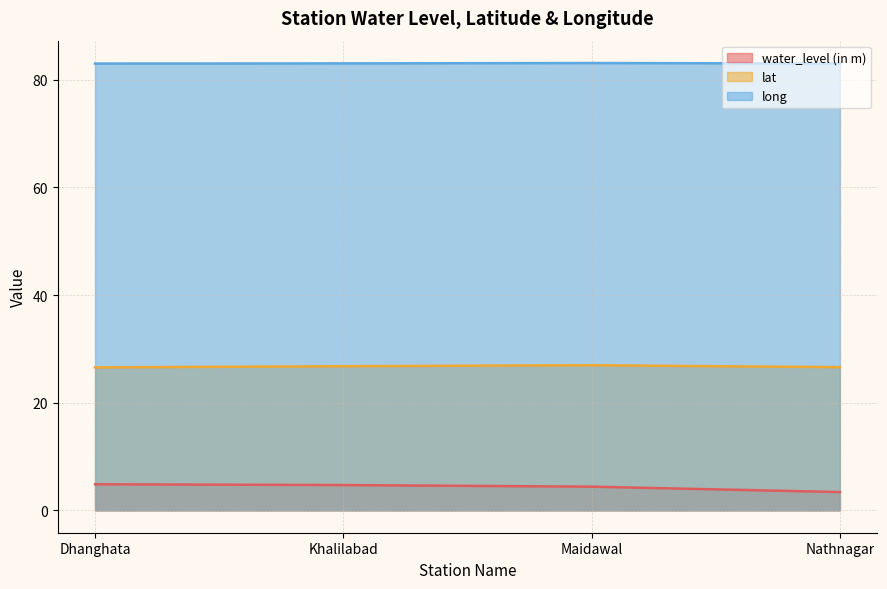

How many interior local peaks does the lat series have?

1